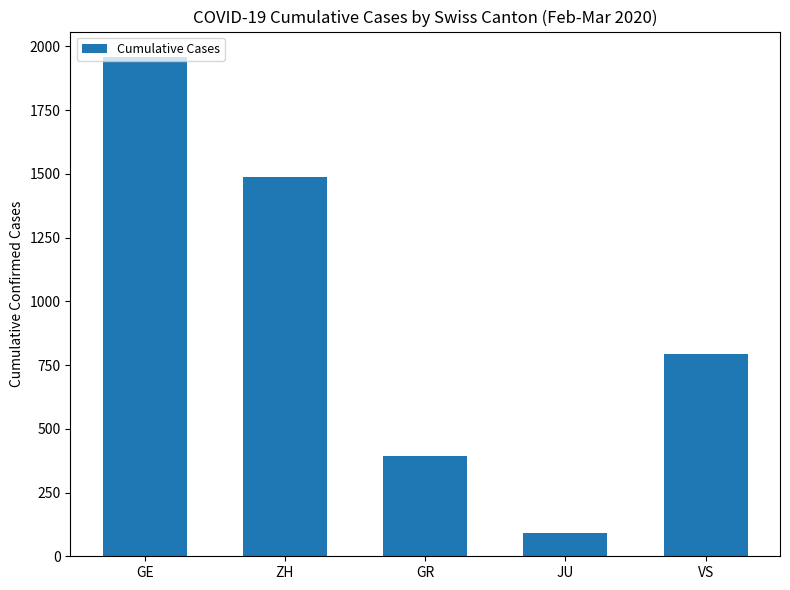

What is the greatest value displayed?

1960